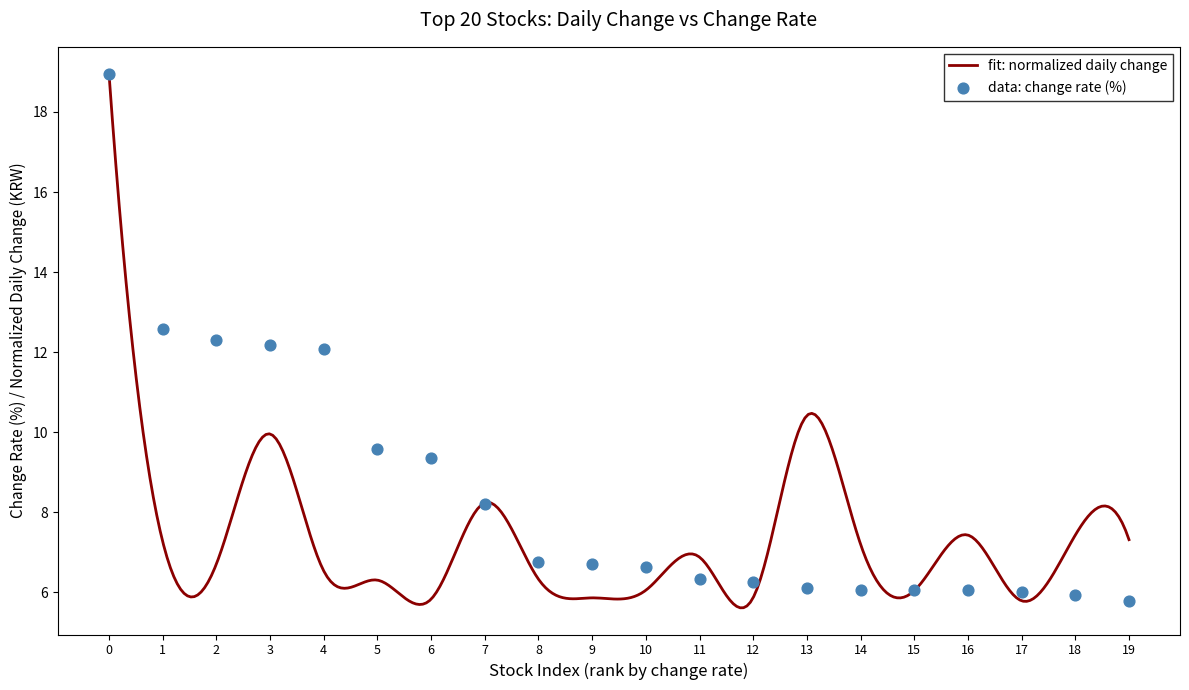

Which has a higher value, 19 or 11?

11